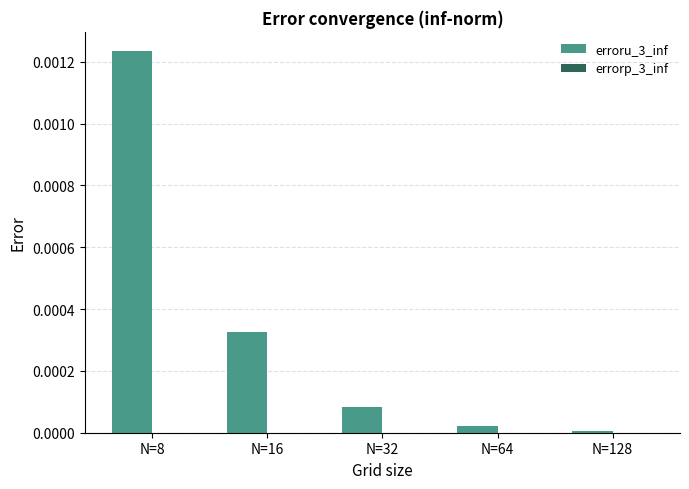

At which label does erroru_3_inf reach its peak?

N=8